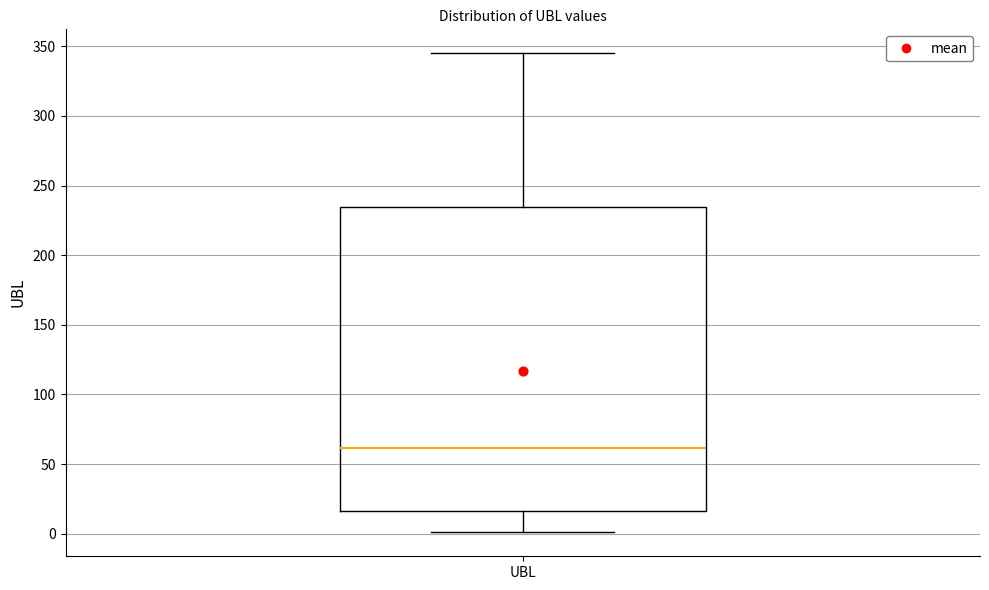

Read this box plot against the y-axis: the position of the median line, the range covered by the box, and the ends of both whiskers. The values are not printed on the chart, so give them approximately, as read against the axis.

median 60, box 15 to 235, whiskers 0 to 345